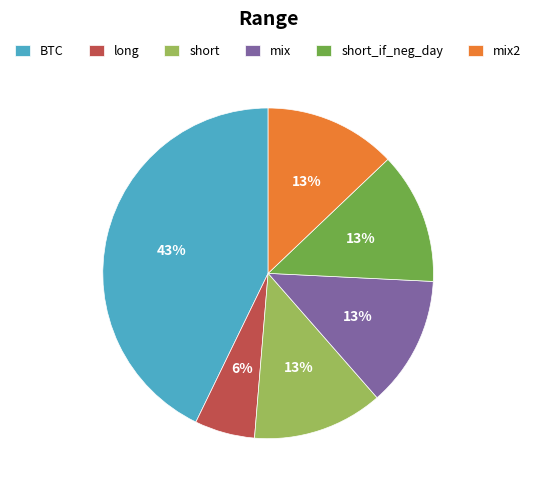

To the nearest percent, what is the difference between the short_if_neg_day and long slice percentages?

7%